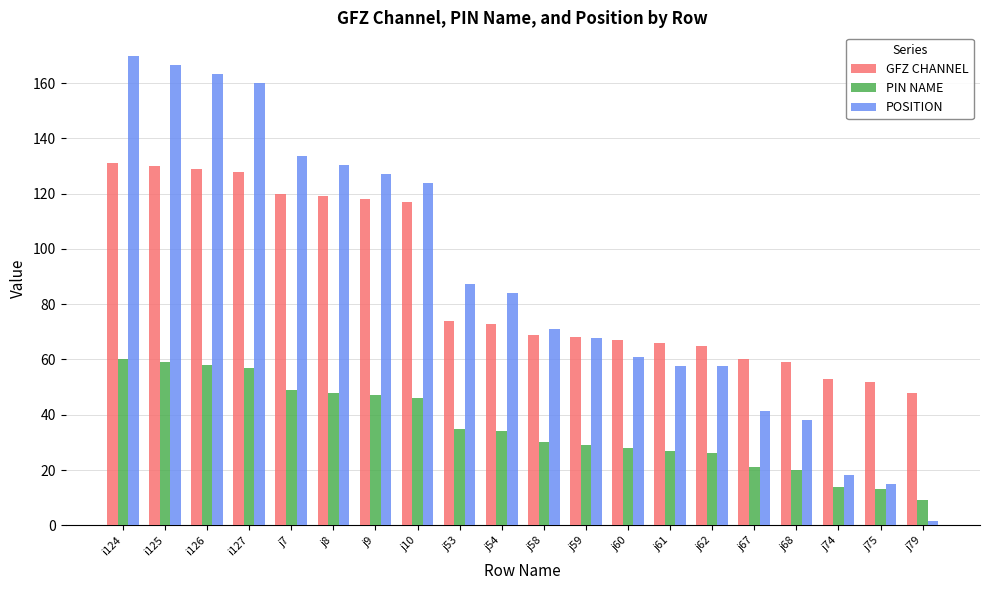

Between j54 and j68, which series saw the biggest shift?

POSITION